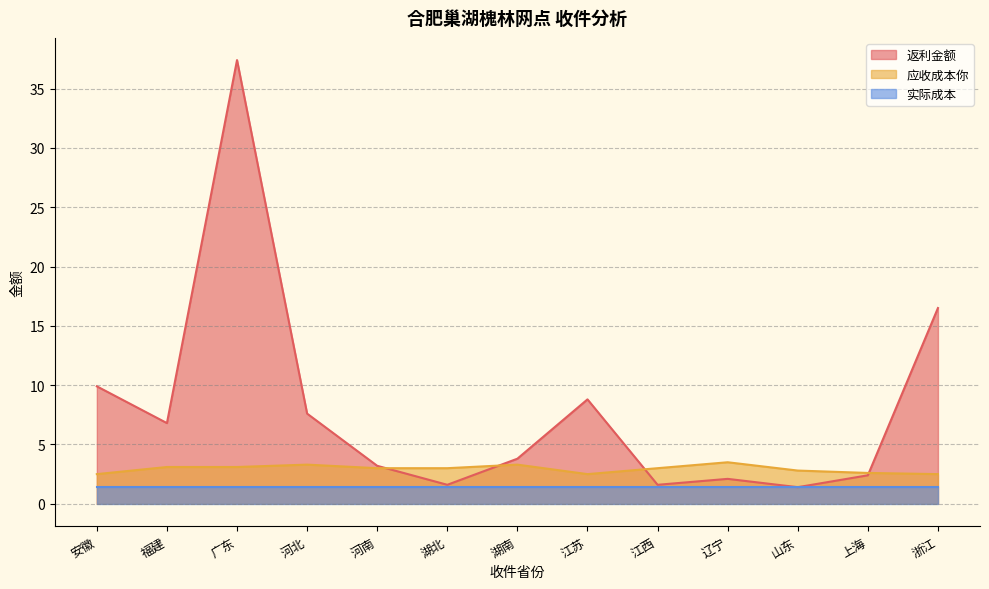

At which category is the sum across all series the highest?

广东